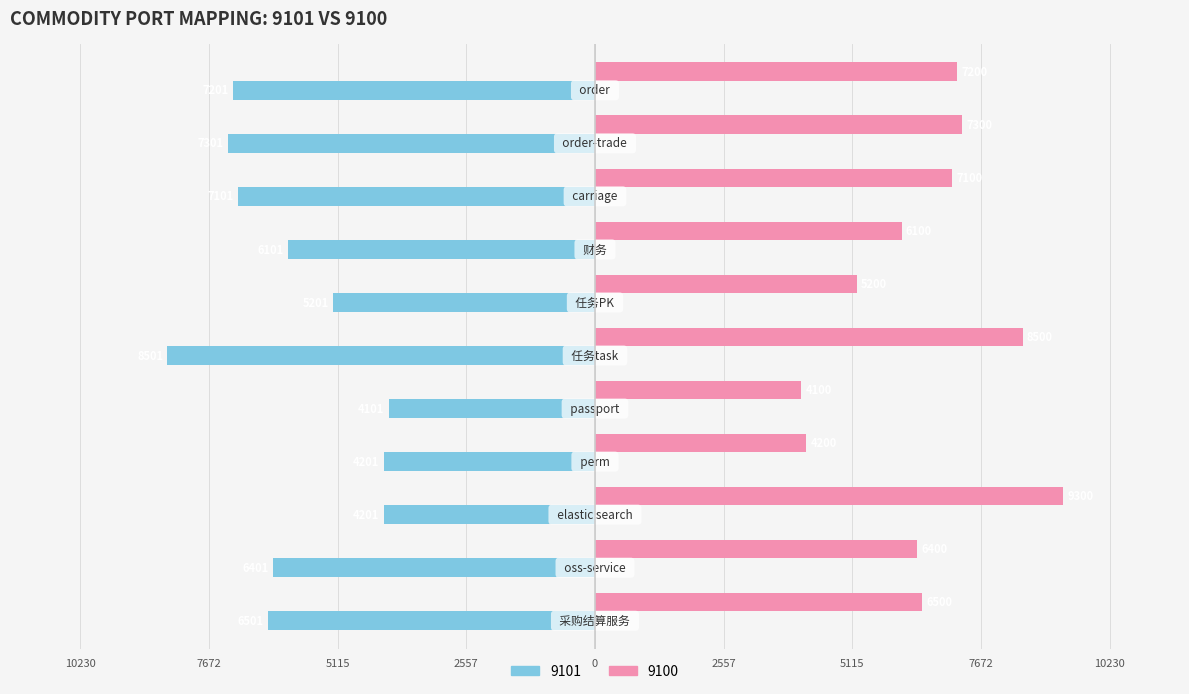

Rank the series by their average value, from highest to lowest.

9100, 9101